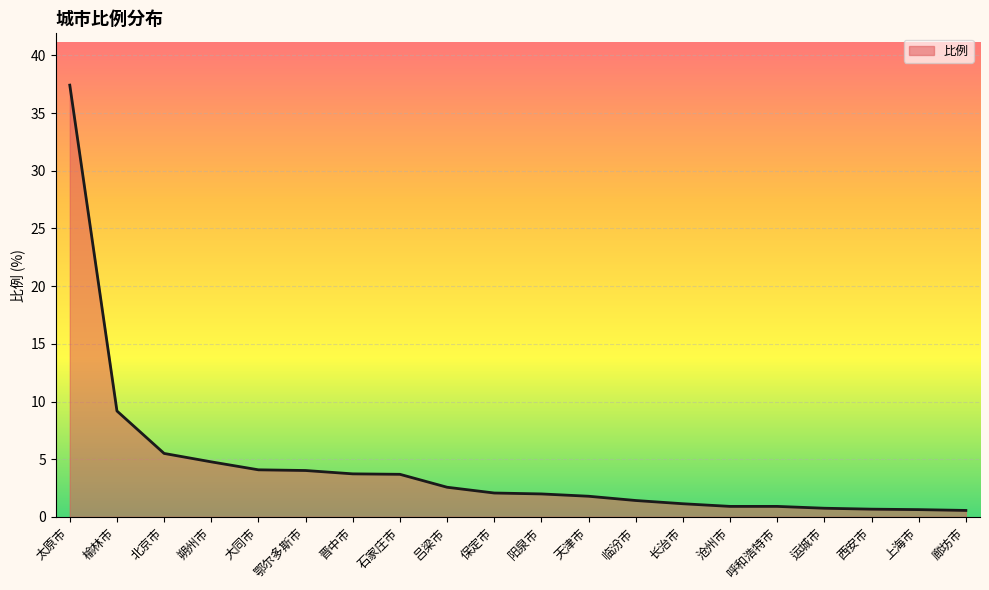

Approximately how many times larger is the value at 沧州市 compared to 阳泉市?

0.5